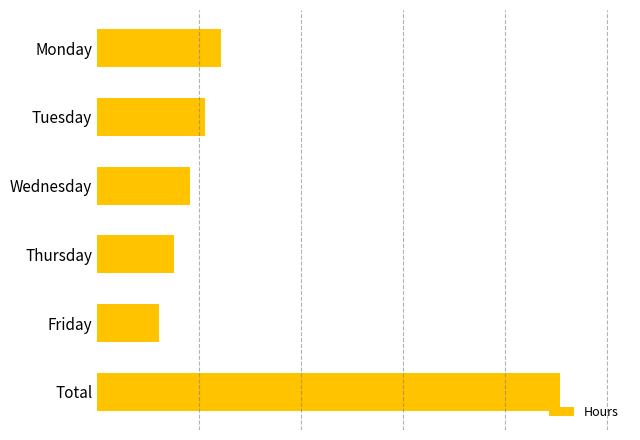

Does the chart contain stacked bars?

No